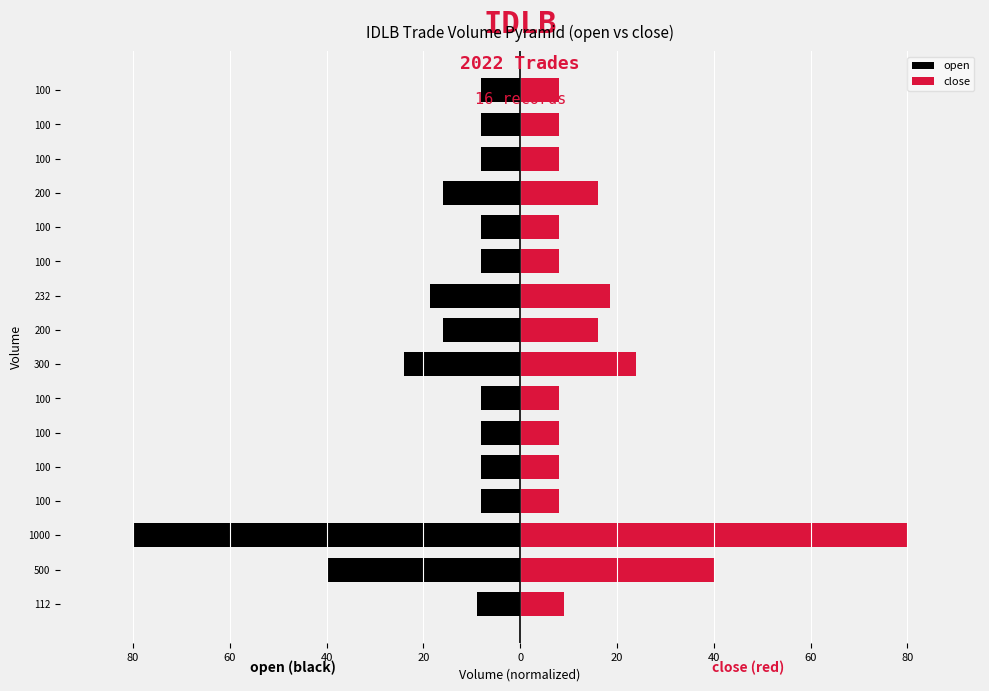

What is the sum of all open values?

-275.5